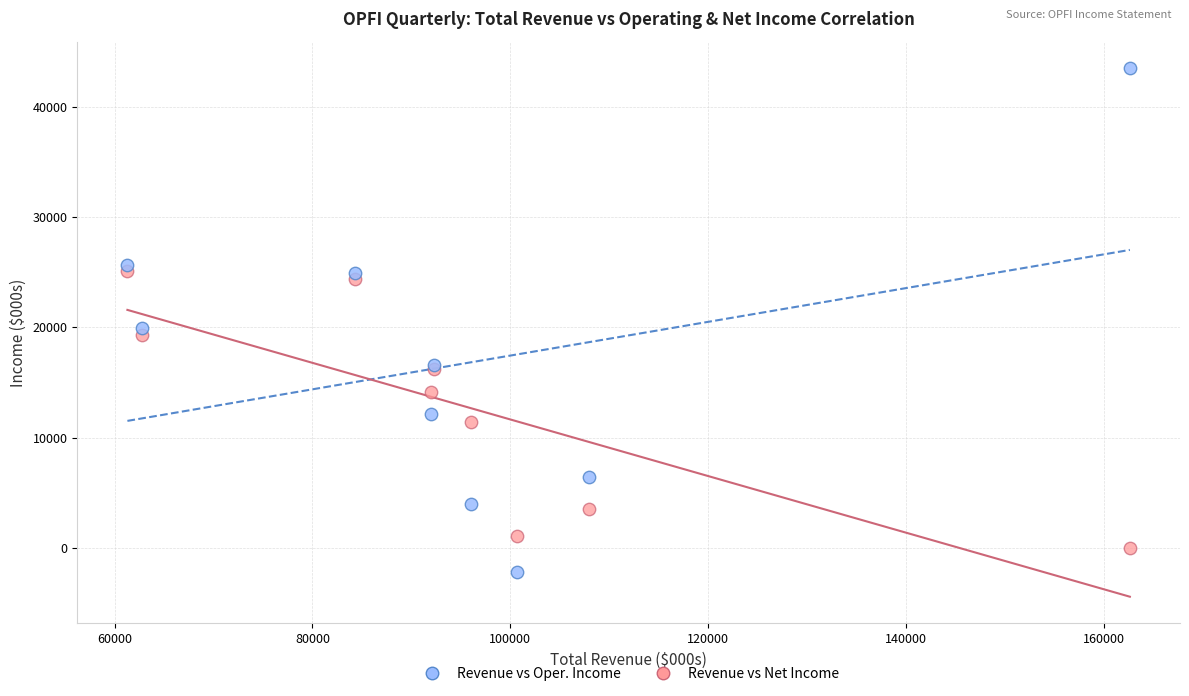

In the Revenue vs Oper. Income series, what Y value is closest to 20650?

19900